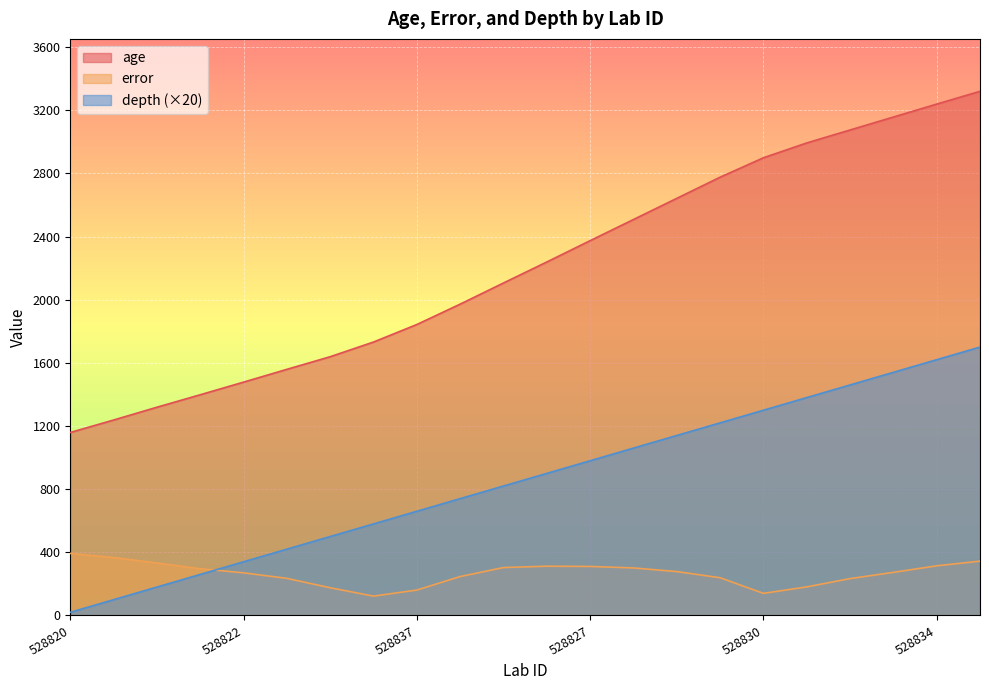

At which category is the sum across all series the highest?

528836